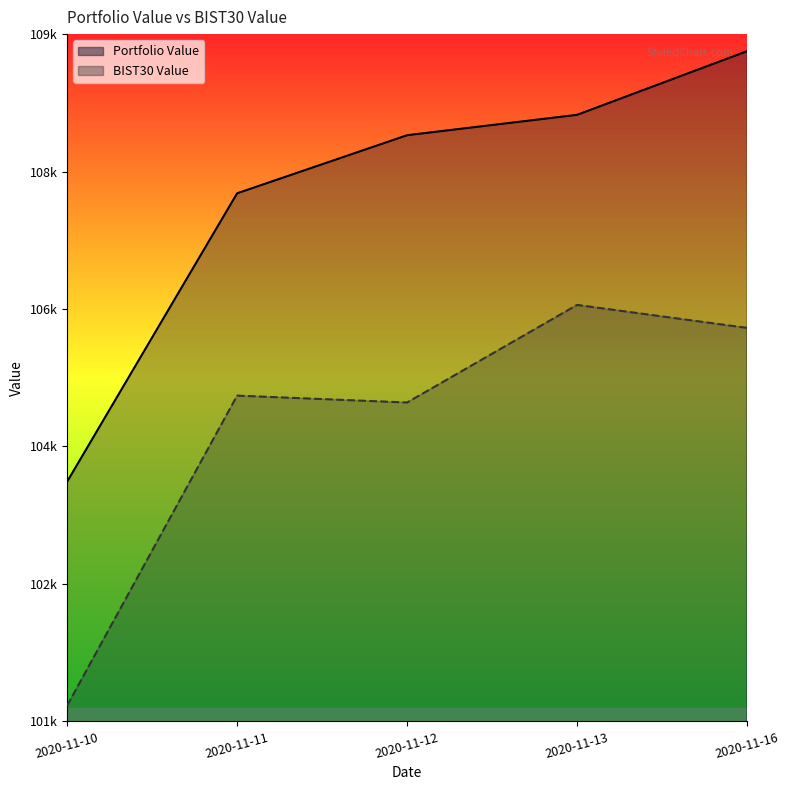

What is the difference between the Portfolio Value values at 2020-11-12 and 2020-11-10?

4450.4